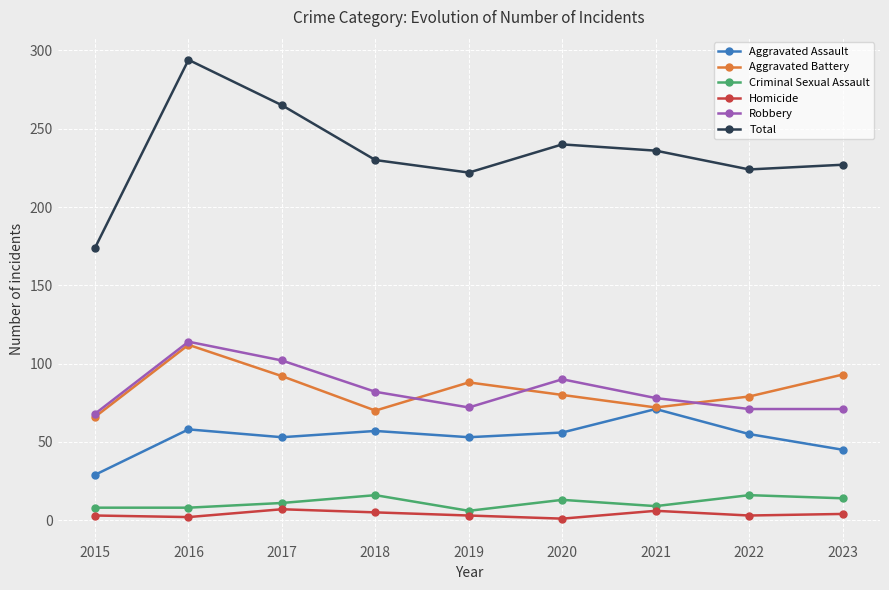

How many data points does each series have?

9